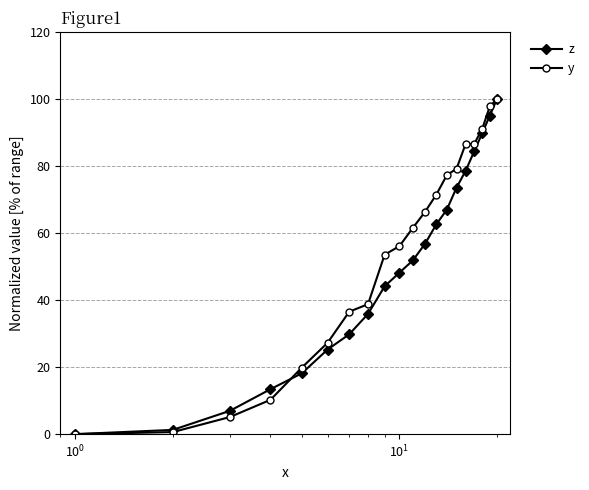

True or false: y and z cross at least once.

True